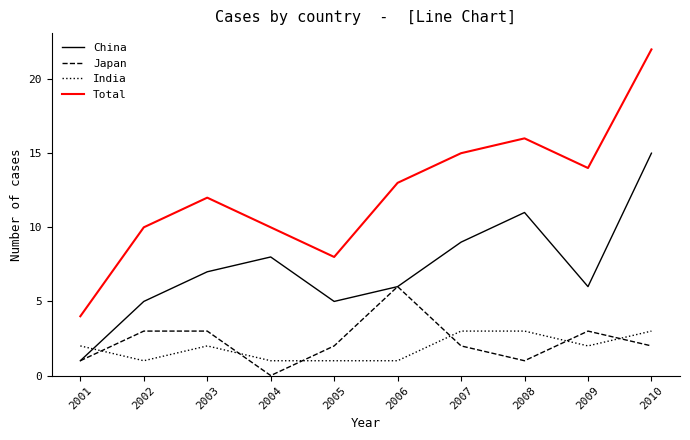

Which series has the largest range (max minus min)?

Total